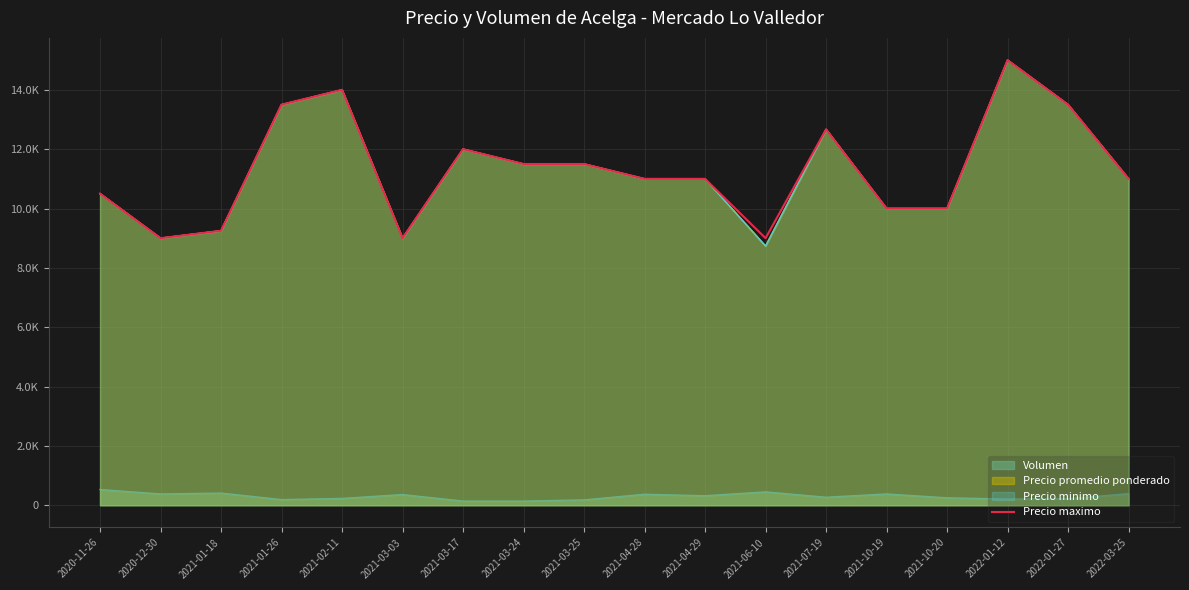

What is the difference between the maximum and second lowest values?

6000